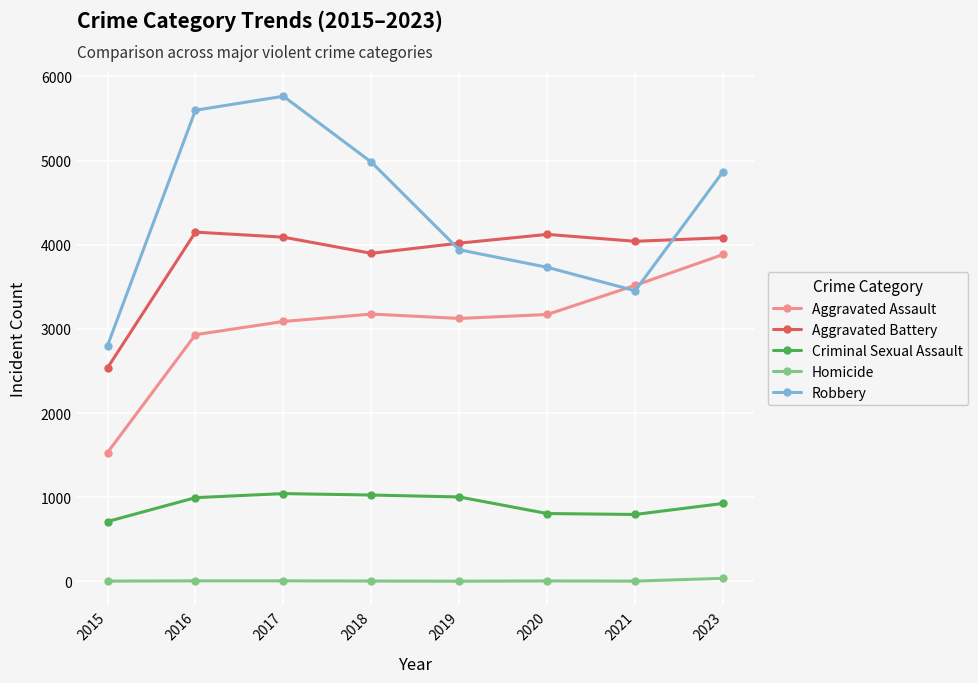

True or false: Criminal Sexual Assault and Robbery intersect in this chart.

False